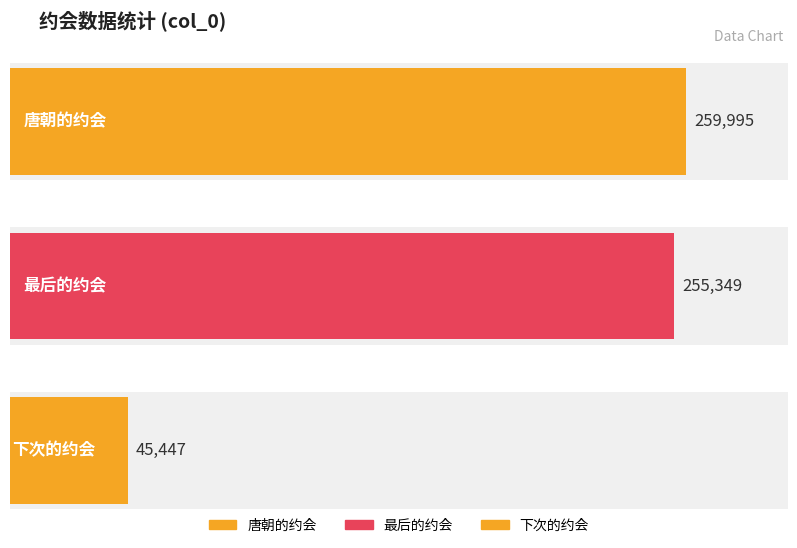

Rank the categories by value from lowest to highest.

下次的约会, 最后的约会, 唐朝的约会